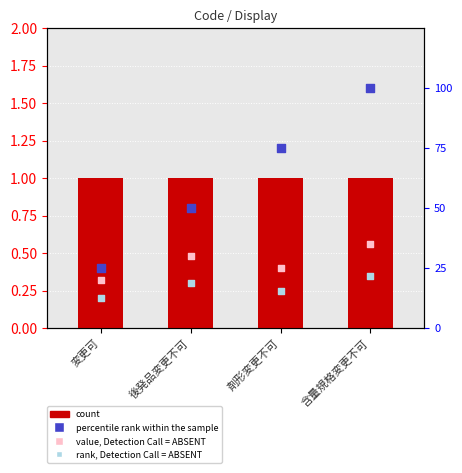

Which series reaches the minimum Y coordinate?

rank, Detection Call = ABSENT